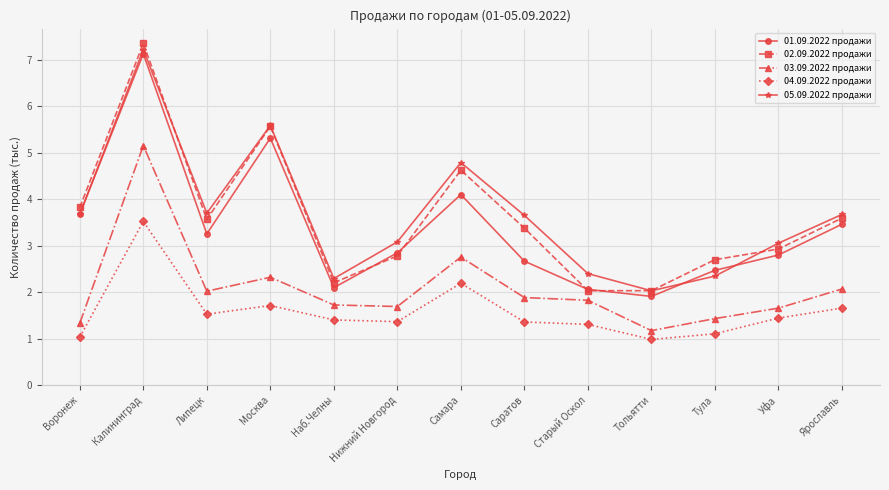

What value does the 04.09.2022 продажи series have at Калининград?

3.5